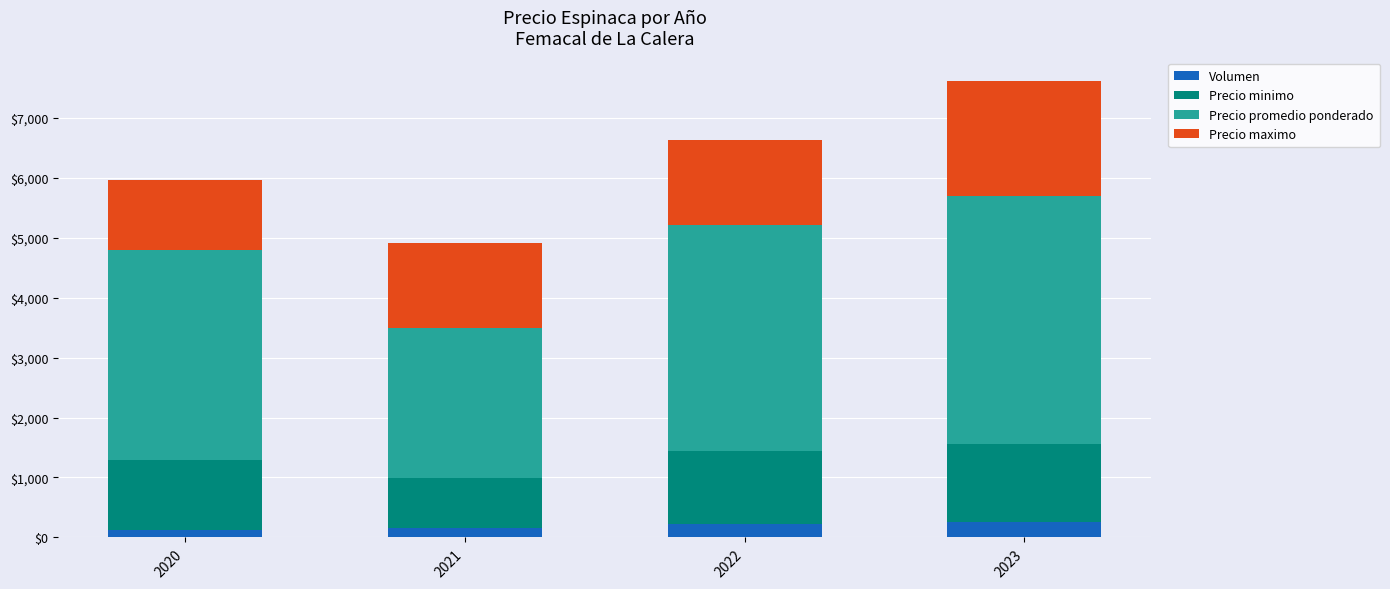

What are all the series names shown in the legend?

Volumen, Precio minimo, Precio promedio ponderado, Precio maximo